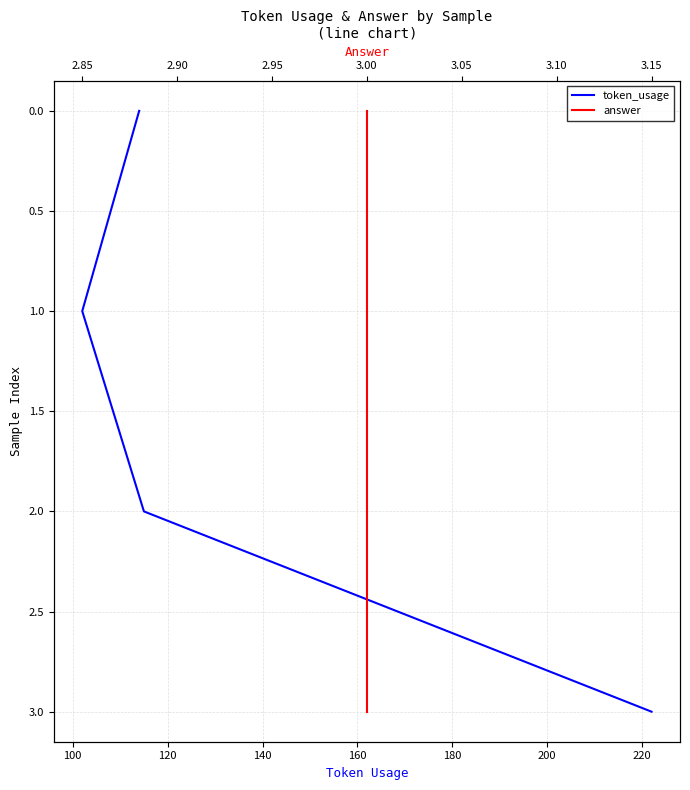

Which has a higher value, 140 or 100?

140